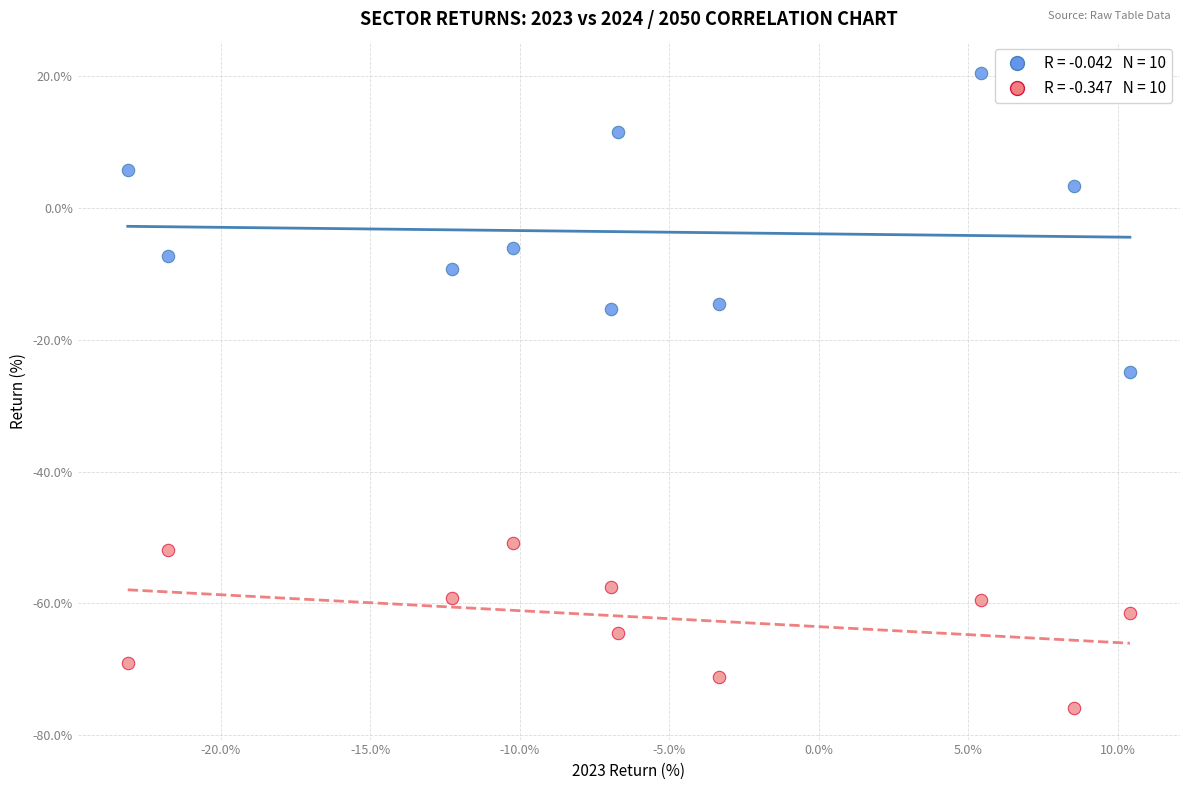

Across all series, what Y value is closest to -27?

-24.9